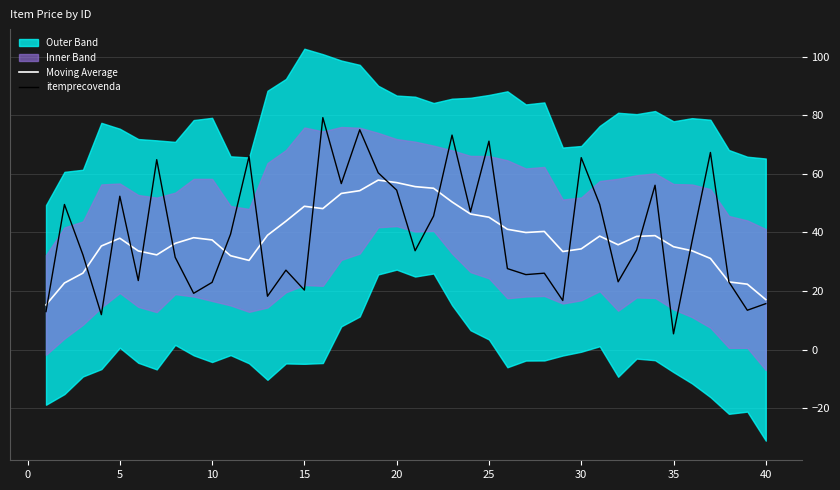

What is the minimum value for Moving Average?

15.3